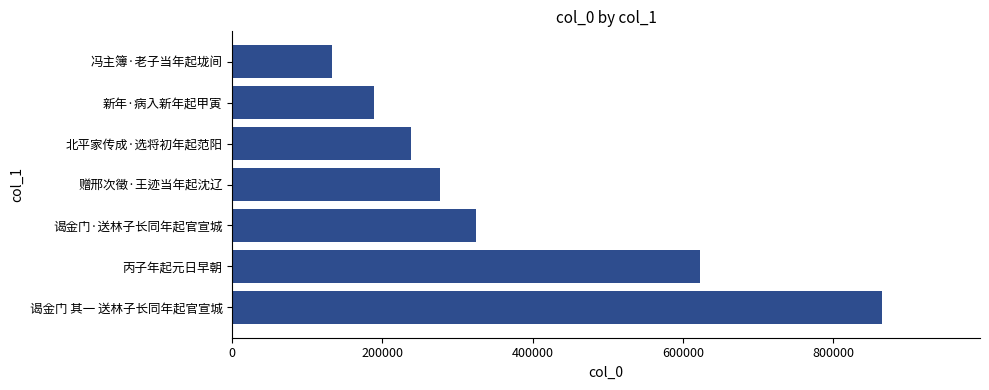

Count the number of categories in the chart.

7